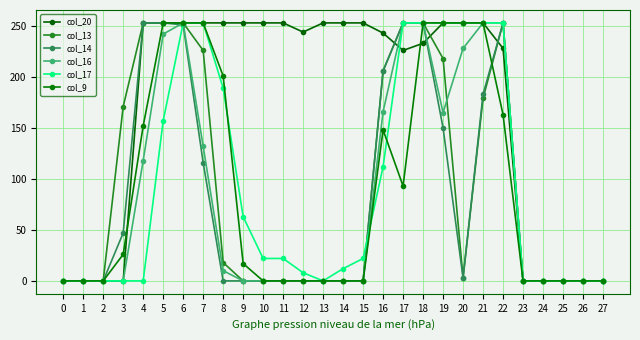

Read the col_14 value at 22, to the nearest 5.

255